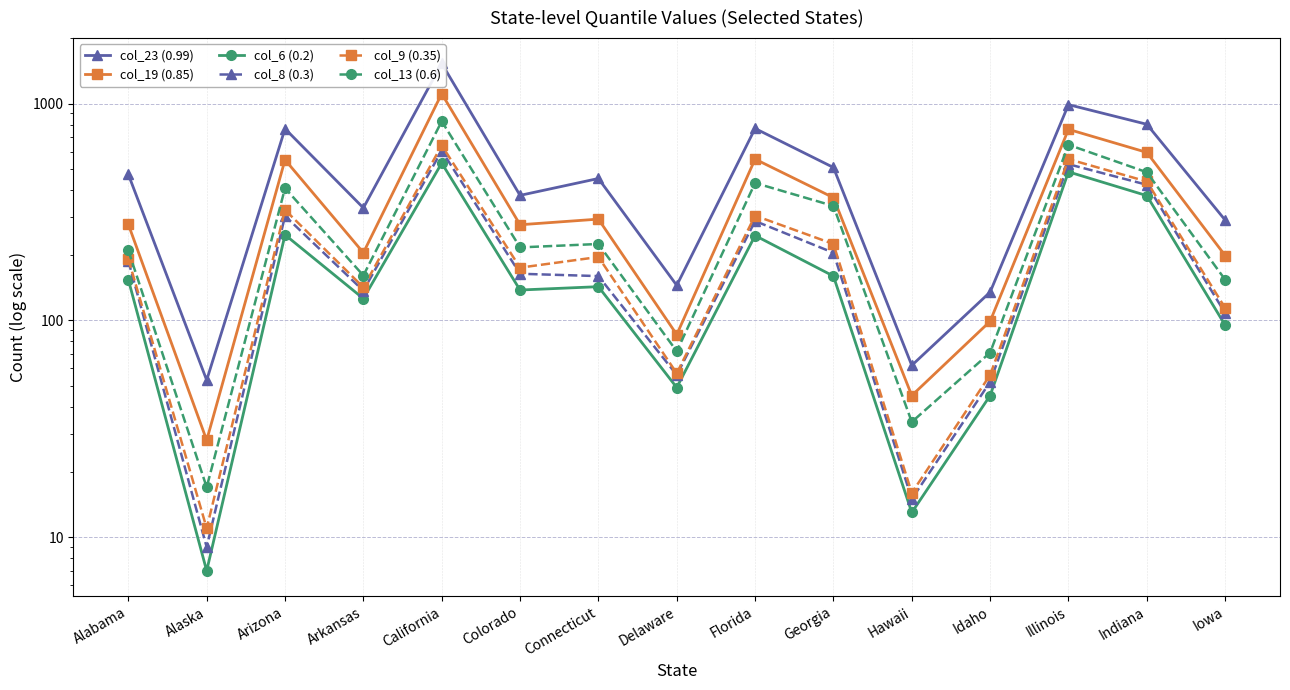

What is the label of the 9th point from the left?

Florida